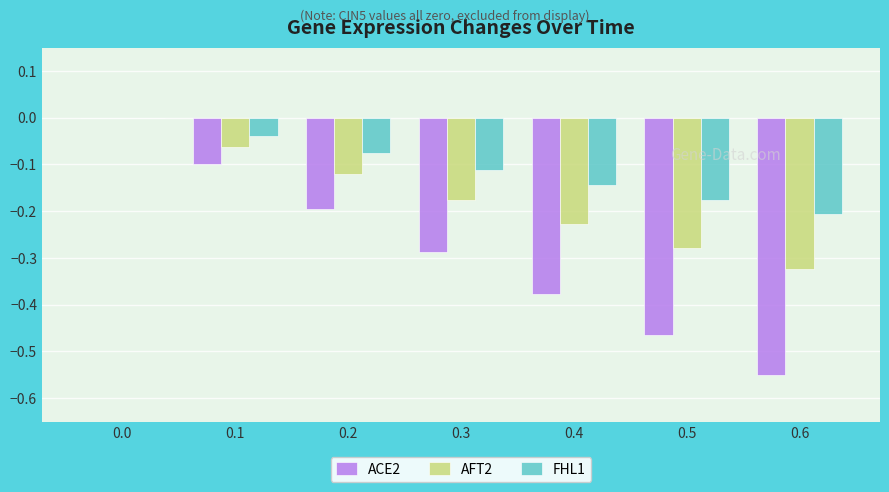

The value of FHL1 at 0.3 is -0.1. True or false?

True